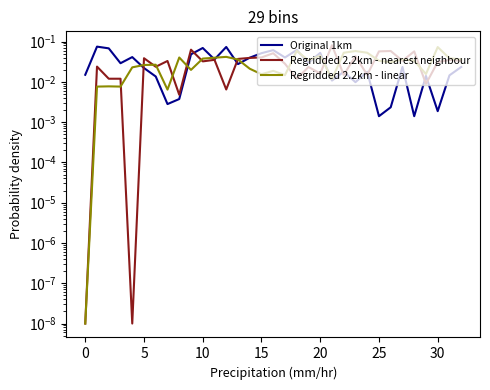

What is the difference between the maximum and minimum values in the Regridded 2.2km - linear series?

0.1